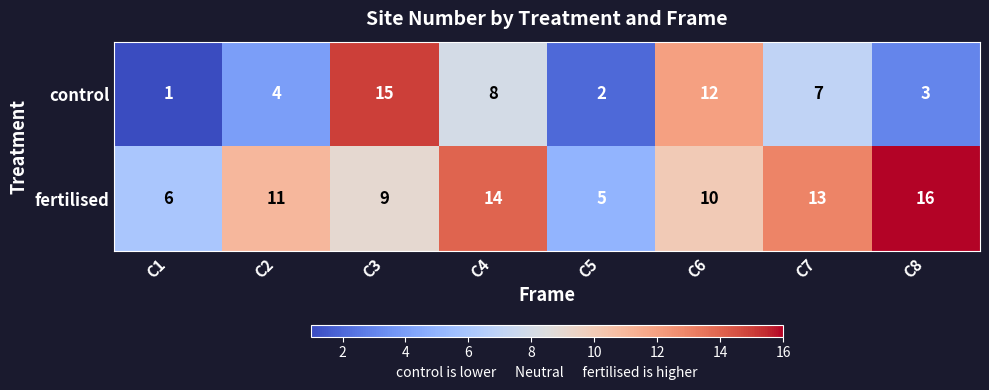

What is the difference between the second highest and second lowest values in the fertilised series?

8